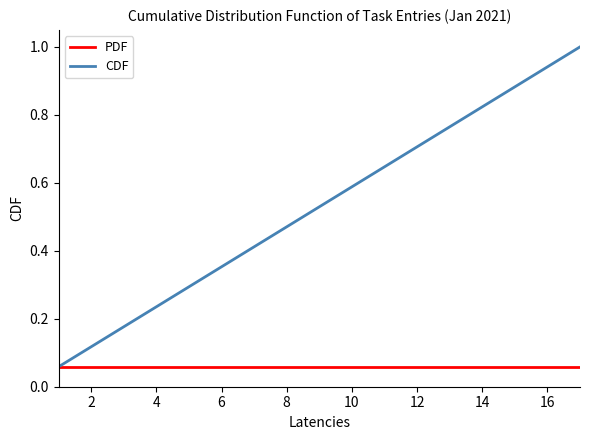

List the series in order of their peak value, lowest first.

PDF, CDF